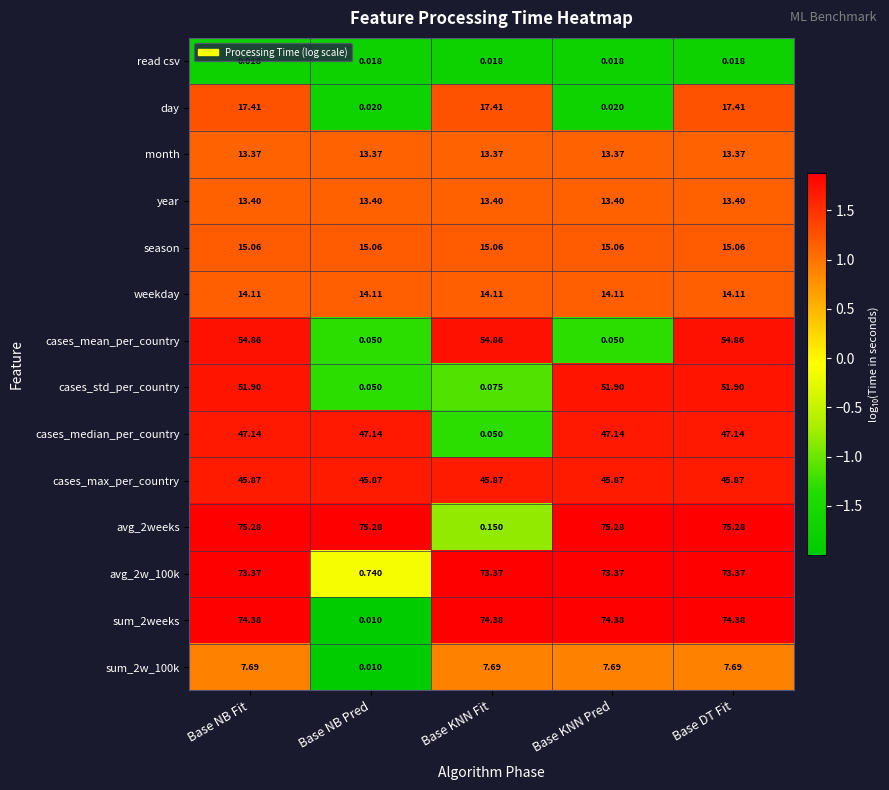

Where is cases_std_per_country nearest to the value 25?

Base KNN Fit